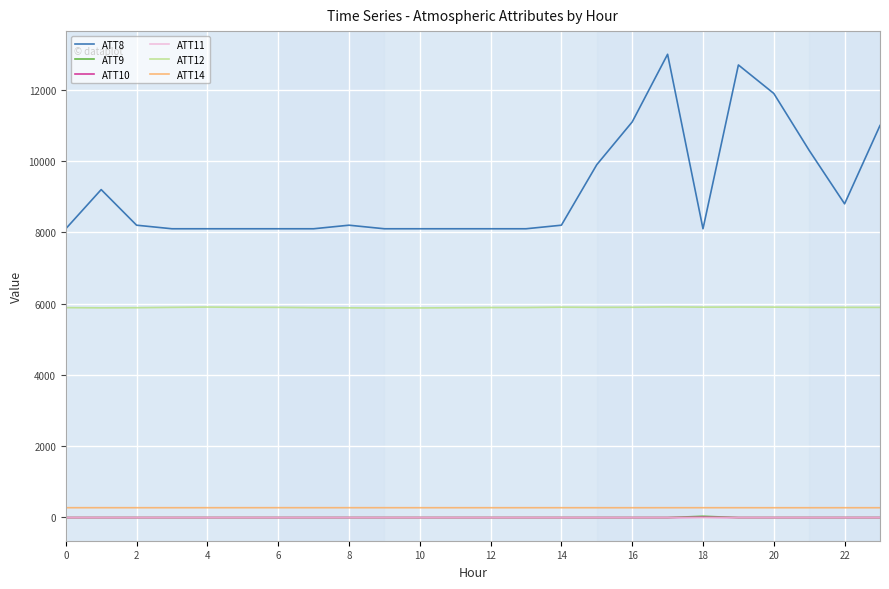

True or false: ATT12 has more than 0 points higher than both neighbors.

True